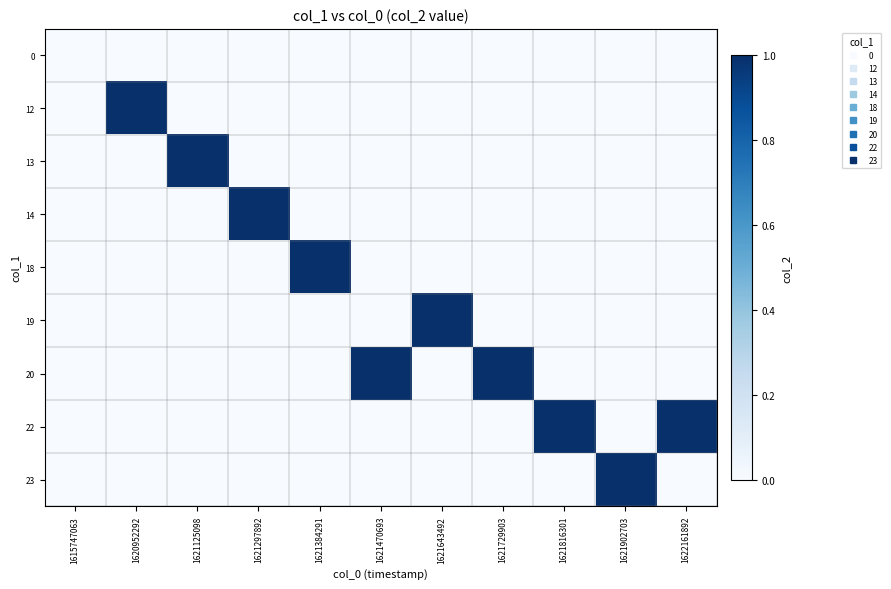

Reading right to left, what are all the values shown in this chart?

0: 1622161892=0	1621902703=0	1621816301=0	1621729903=0	1621643492=0	1621470693=0	1621384291=0	1621297892=0	1621125098=0	1620952292=0	1615747063=0
12: 1622161892=0	1621902703=0	1621816301=0	1621729903=0	1621643492=0	1621470693=0	1621384291=0	1621297892=0	1621125098=0	1620952292=1	1615747063=0
13: 1622161892=0	1621902703=0	1621816301=0	1621729903=0	1621643492=0	1621470693=0	1621384291=0	1621297892=0	1621125098=1	1620952292=0	1615747063=0
14: 1622161892=0	1621902703=0	1621816301=0	1621729903=0	1621643492=0	1621470693=0	1621384291=0	1621297892=1	1621125098=0	1620952292=0	1615747063=0
18: 1622161892=0	1621902703=0	1621816301=0	1621729903=0	1621643492=0	1621470693=0	1621384291=1	1621297892=0	1621125098=0	1620952292=0	1615747063=0
19: 1622161892=0	1621902703=0	1621816301=0	1621729903=0	1621643492=1	1621470693=0	1621384291=0	1621297892=0	1621125098=0	1620952292=0	1615747063=0
20: 1622161892=0	1621902703=0	1621816301=0	1621729903=1	1621643492=0	1621470693=1	1621384291=0	1621297892=0	1621125098=0	1620952292=0	1615747063=0
22: 1622161892=1	1621902703=0	1621816301=1	1621729903=0	1621643492=0	1621470693=0	1621384291=0	1621297892=0	1621125098=0	1620952292=0	1615747063=0
23: 1622161892=0	1621902703=1	1621816301=0	1621729903=0	1621643492=0	1621470693=0	1621384291=0	1621297892=0	1621125098=0	1620952292=0	1615747063=0